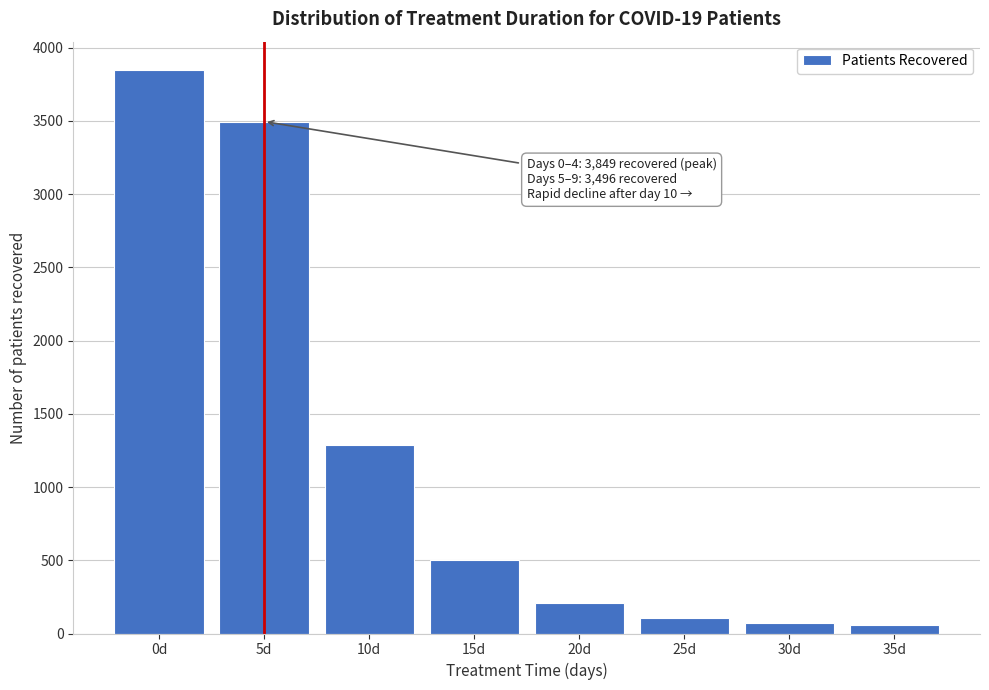

What is the value of the 4th bar from the left?

504